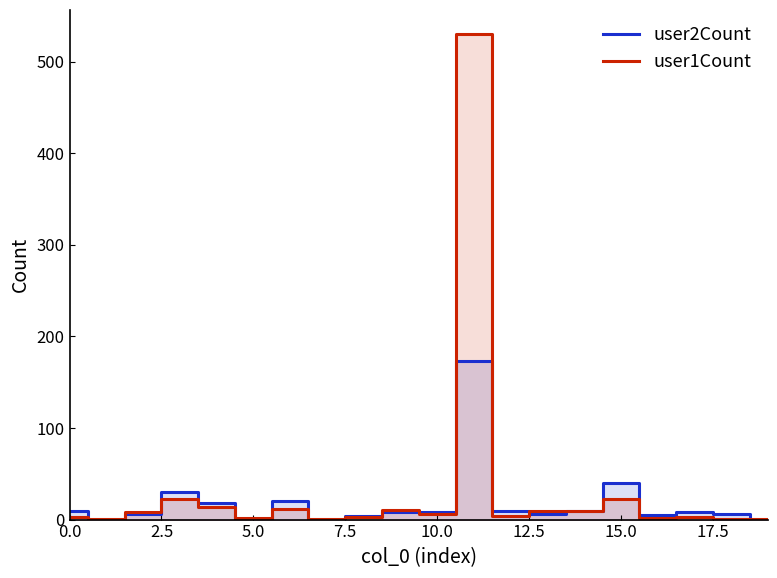

Rank the series by their average value, from lowest to highest.

user2Count, user1Count